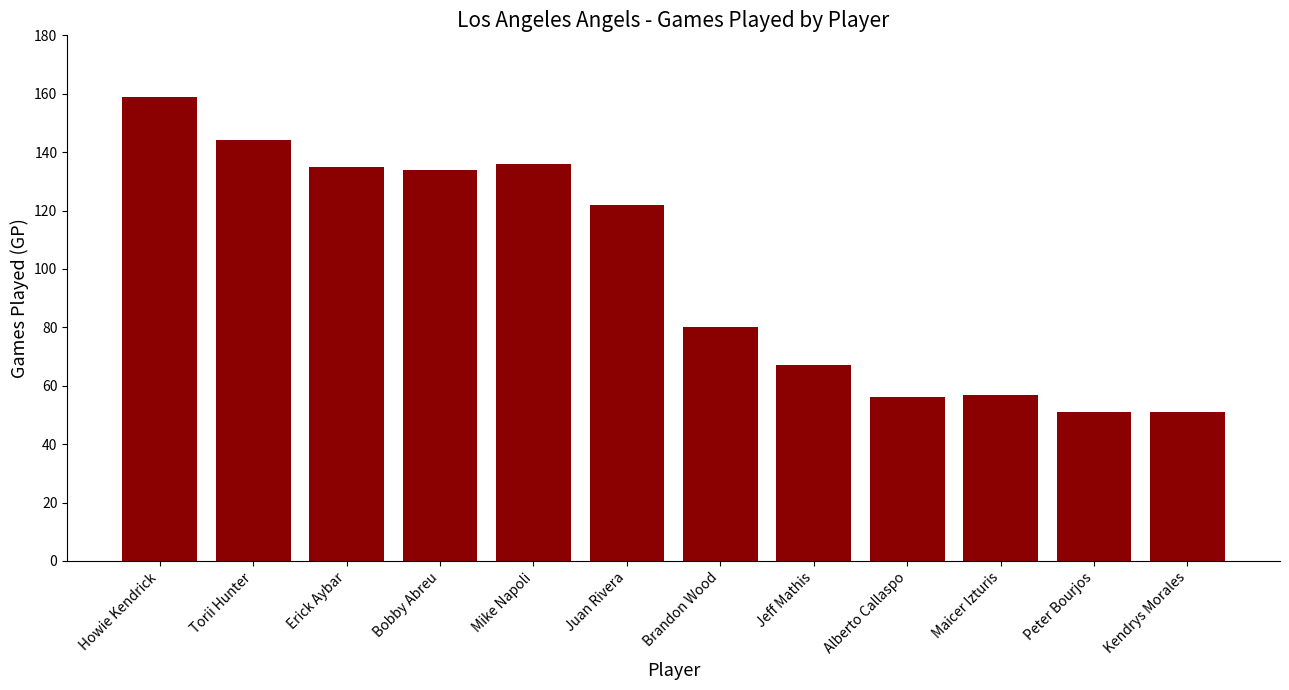

Between Erick Aybar and Alberto Callaspo, which is larger?

Erick Aybar